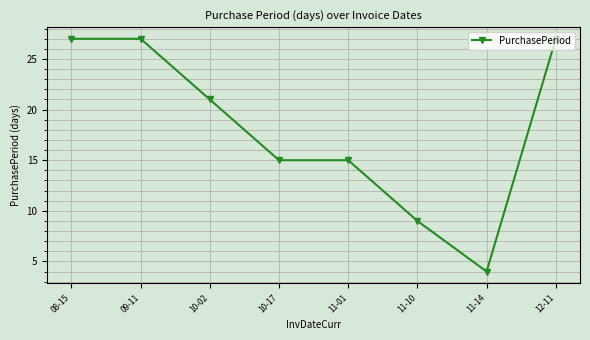

What is the ratio of the value at 08-15 to the value at 11-10?

3.0